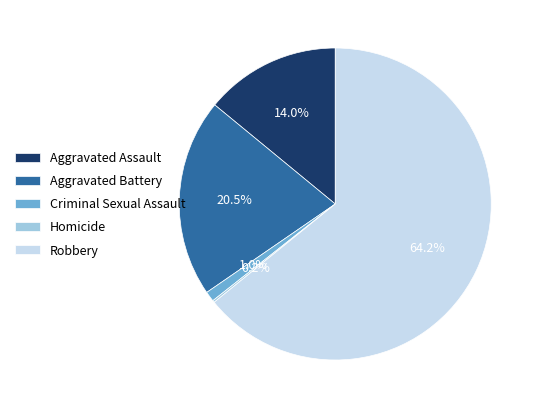

Which slice is the largest?

Robbery